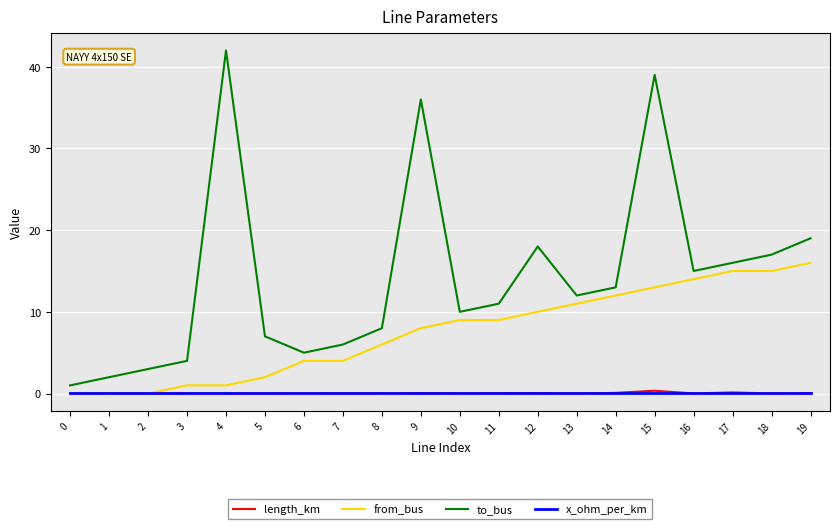

What is the greatest value displayed?

42.0